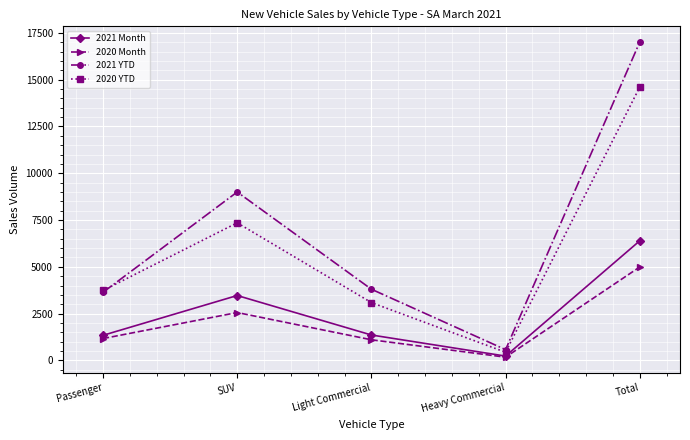

What is the lowest value of the 2020 YTD series?

434